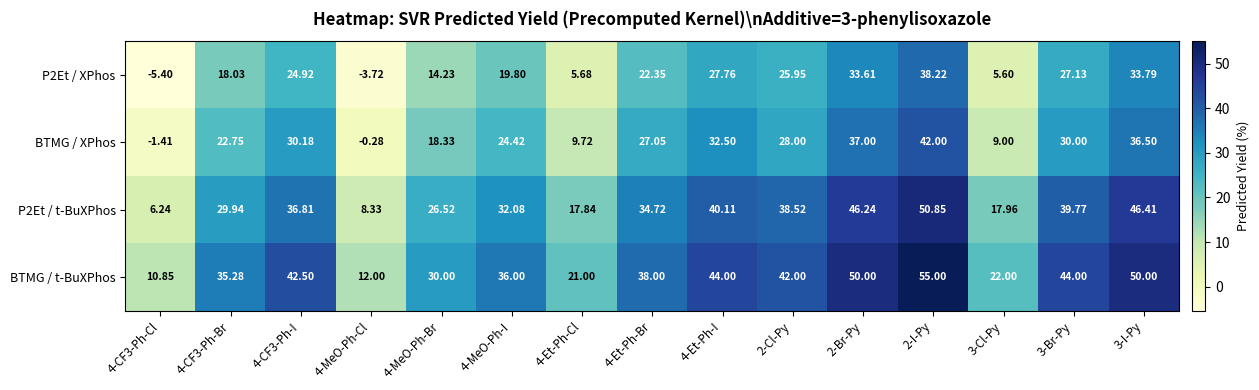

Is the value of BTMG / XPhos at 2-Br-Py greater than the value of P2Et / XPhos at 4-MeO-Ph-I?

Yes